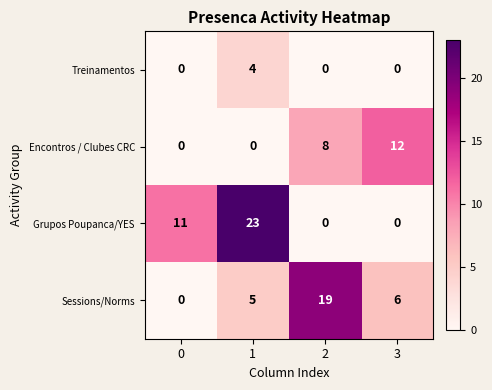

List the series in order of their peak value, highest first.

Grupos Poupanca/YES, Sessions/Norms, Encontros / Clubes CRC, Treinamentos